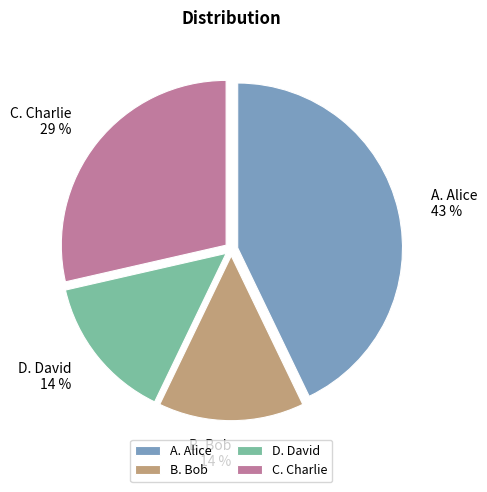

Count the number of slices in the pie.

4